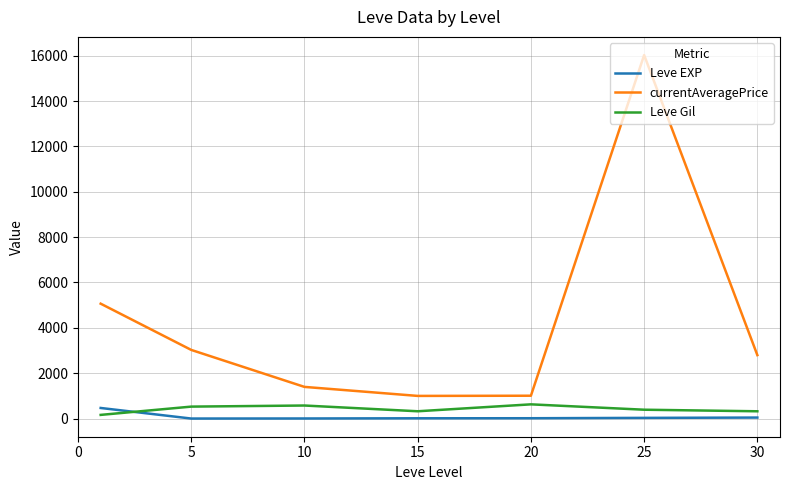

How many categories are shown in the chart?

7